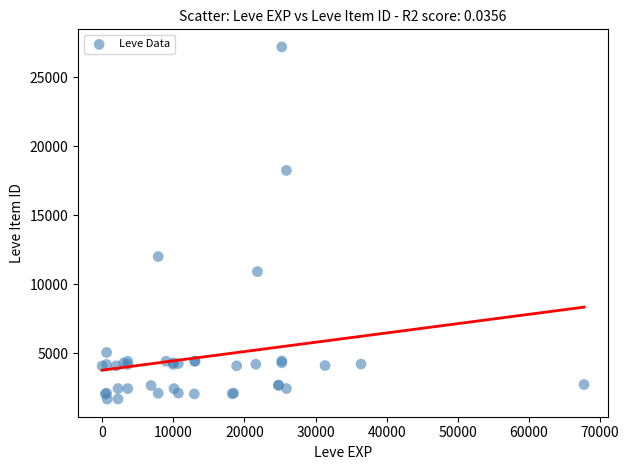

What Y value in the scatter plot is closest to 14448?

12018